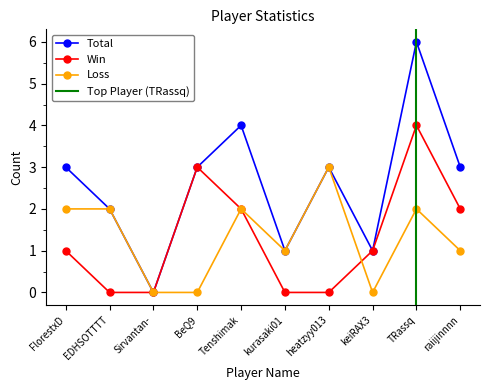

Is the value of Win at Sirvantan- greater than the value of Loss at keiRAX3?

No